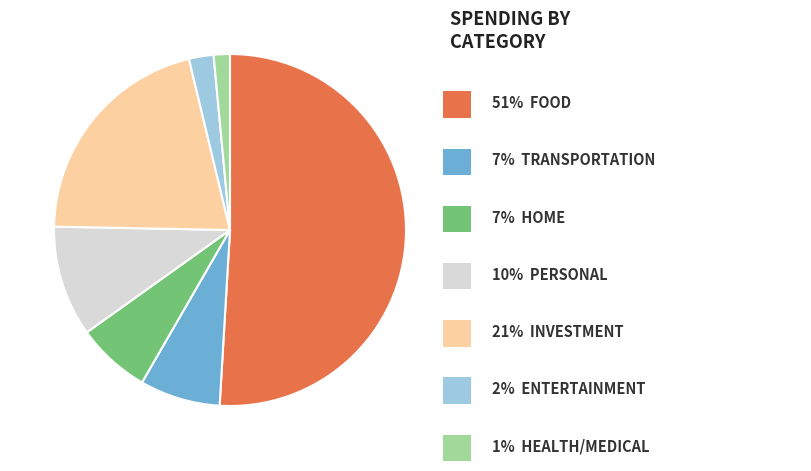

Which slice is the largest?

Food